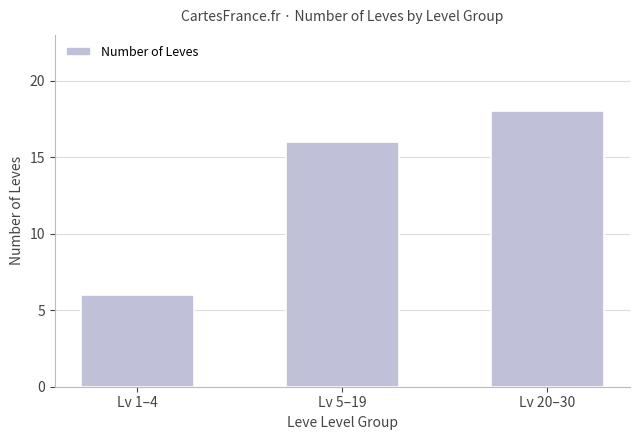

List the labels in order of value, smallest first.

Lv 1–4, Lv 5–19, Lv 20–30